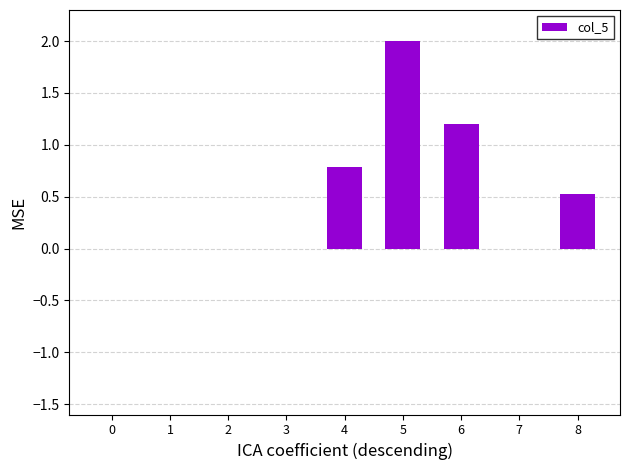

What is the approximate value at 6?

1.2